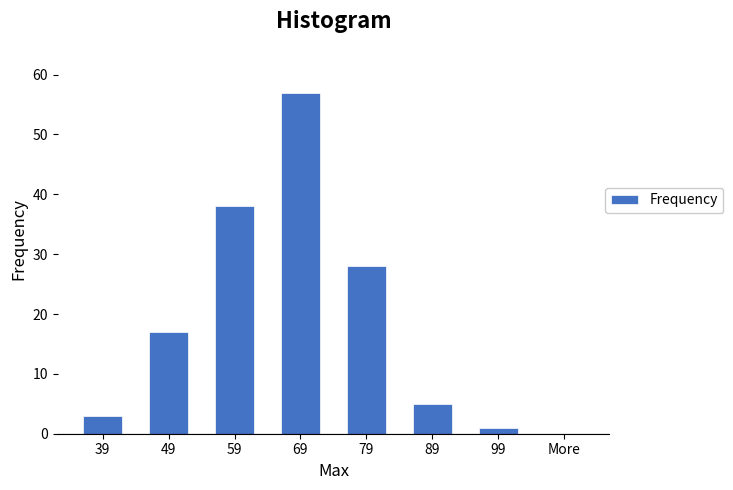

Reading left to right, what are all the values shown in this chart?

39=3	49=17	59=38	69=57	79=28	89=5	99=1	More=0